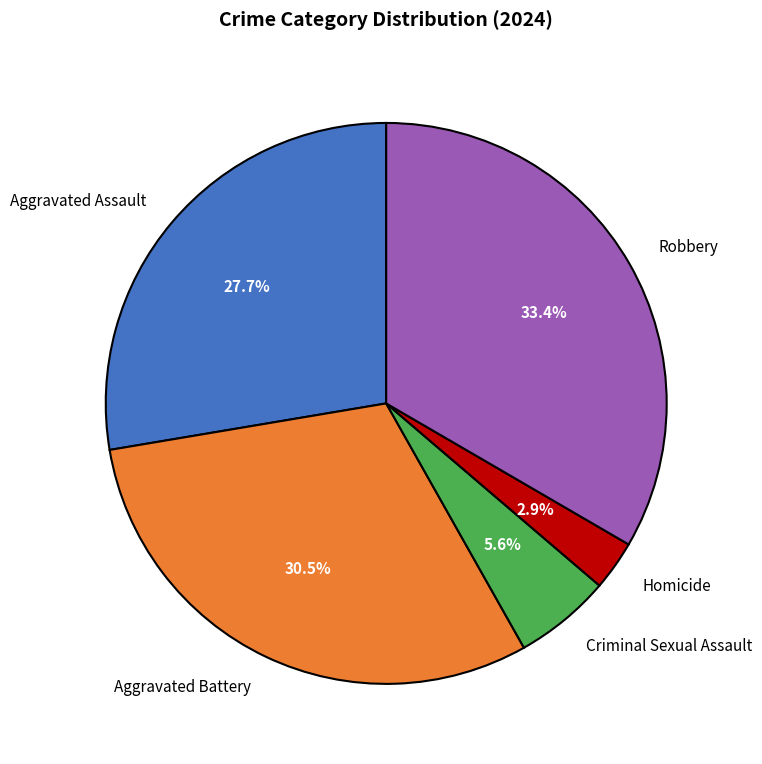

Rank the categories by value from highest to lowest.

Robbery, Aggravated Battery, Aggravated Assault, Criminal Sexual Assault, Homicide